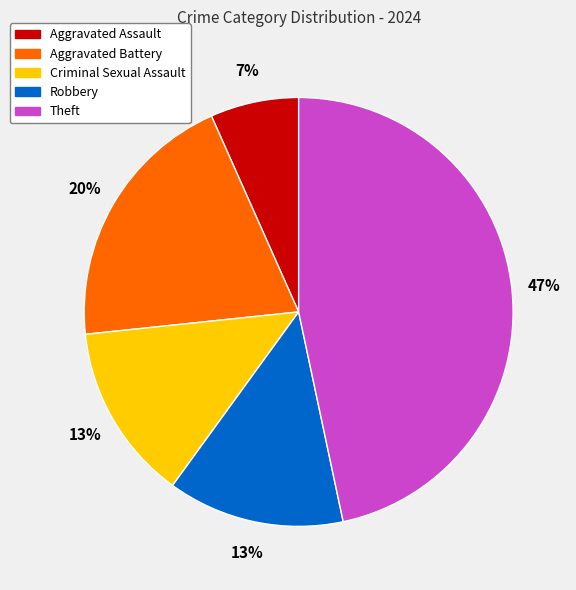

What is the smallest slice in the pie chart?

Aggravated Assault